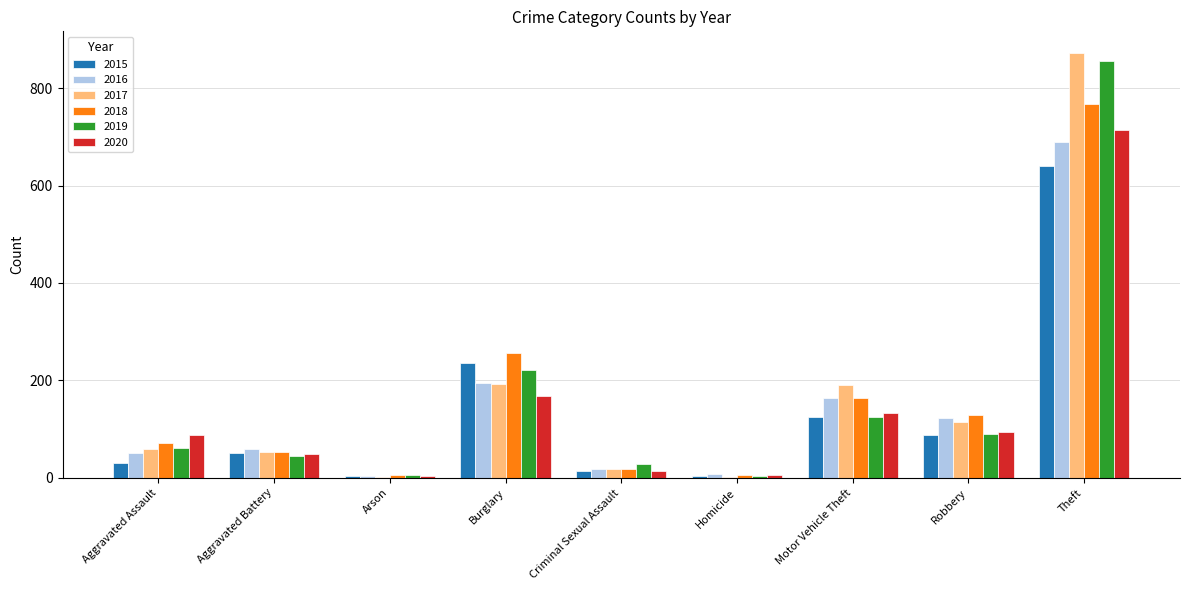

What is the sum of the 2020 values at Robbery and Aggravated Battery?

142